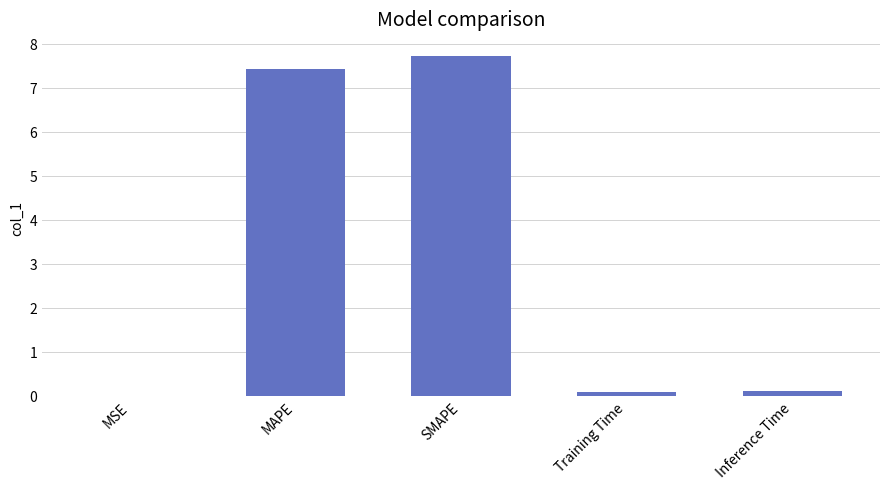

Which label corresponds to the largest value in the chart?

SMAPE